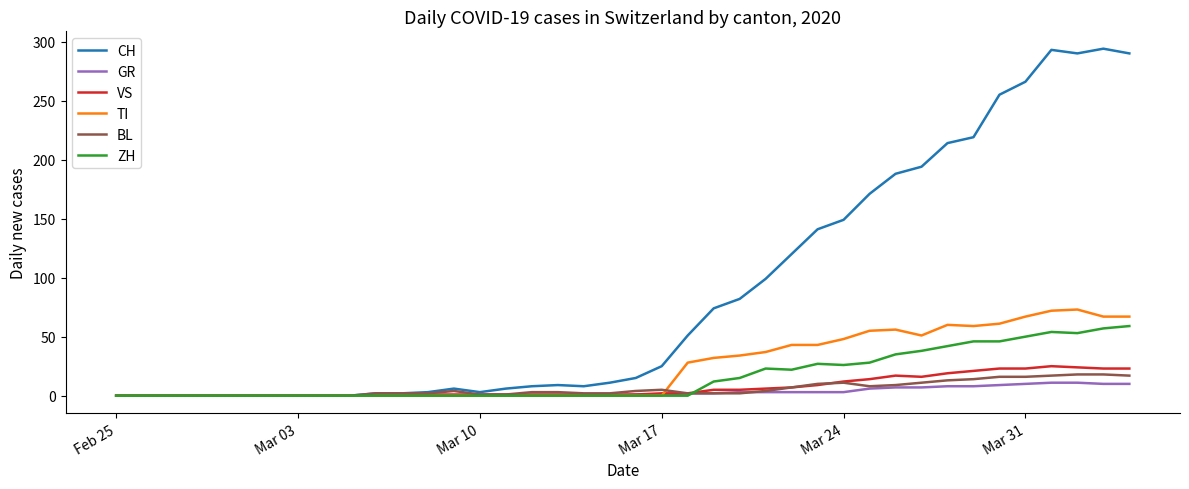

What is the maximum value for VS?

25